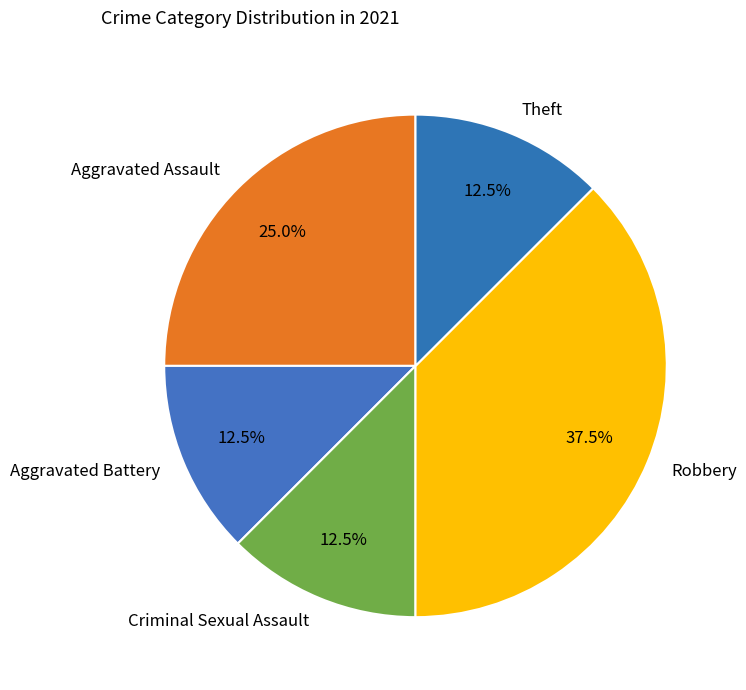

How many segments does this pie chart have?

5